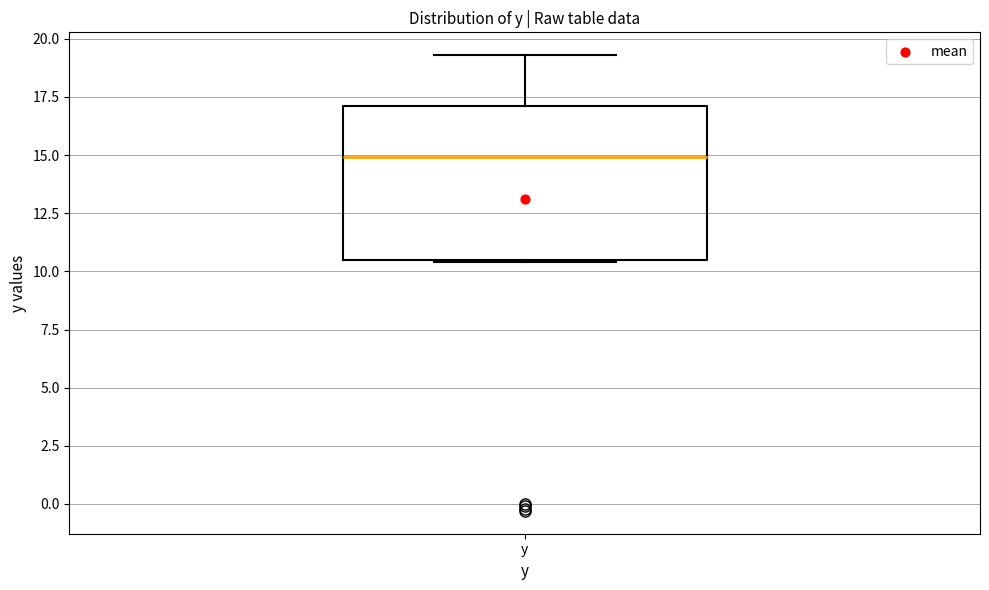

Transcribe this box plot: give where the median line is, the range the box spans, and where the two whiskers end, as read against the y-axis. The values are not printed on the chart, so give them approximately, as read against the axis.

median 15.0, box 10.5 to 17.0, whiskers 10.5 to 19.5